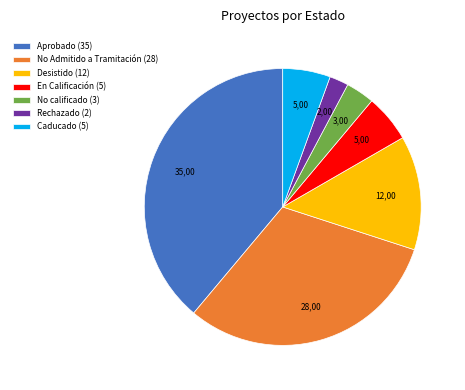

Does No Admitido a Tramitación (28) represent more than half of the total?

No